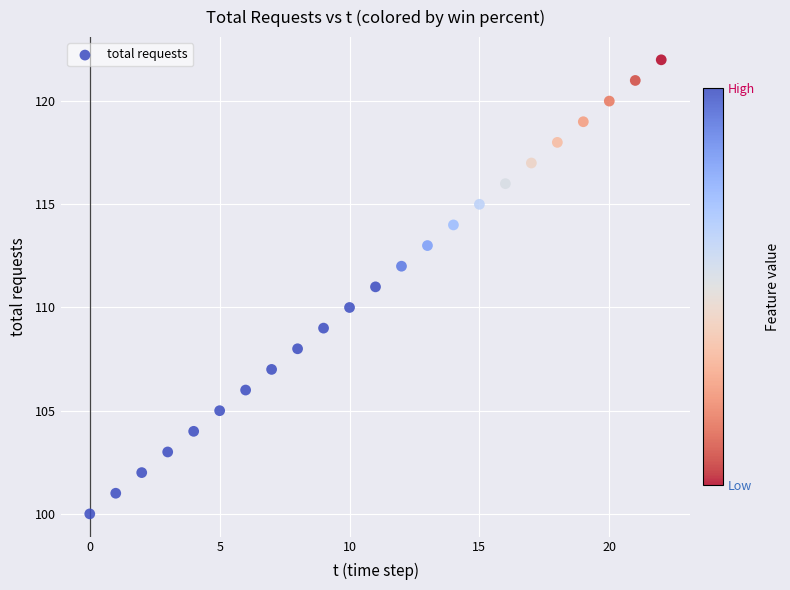

What is the range of Y values (max minus min)?

22